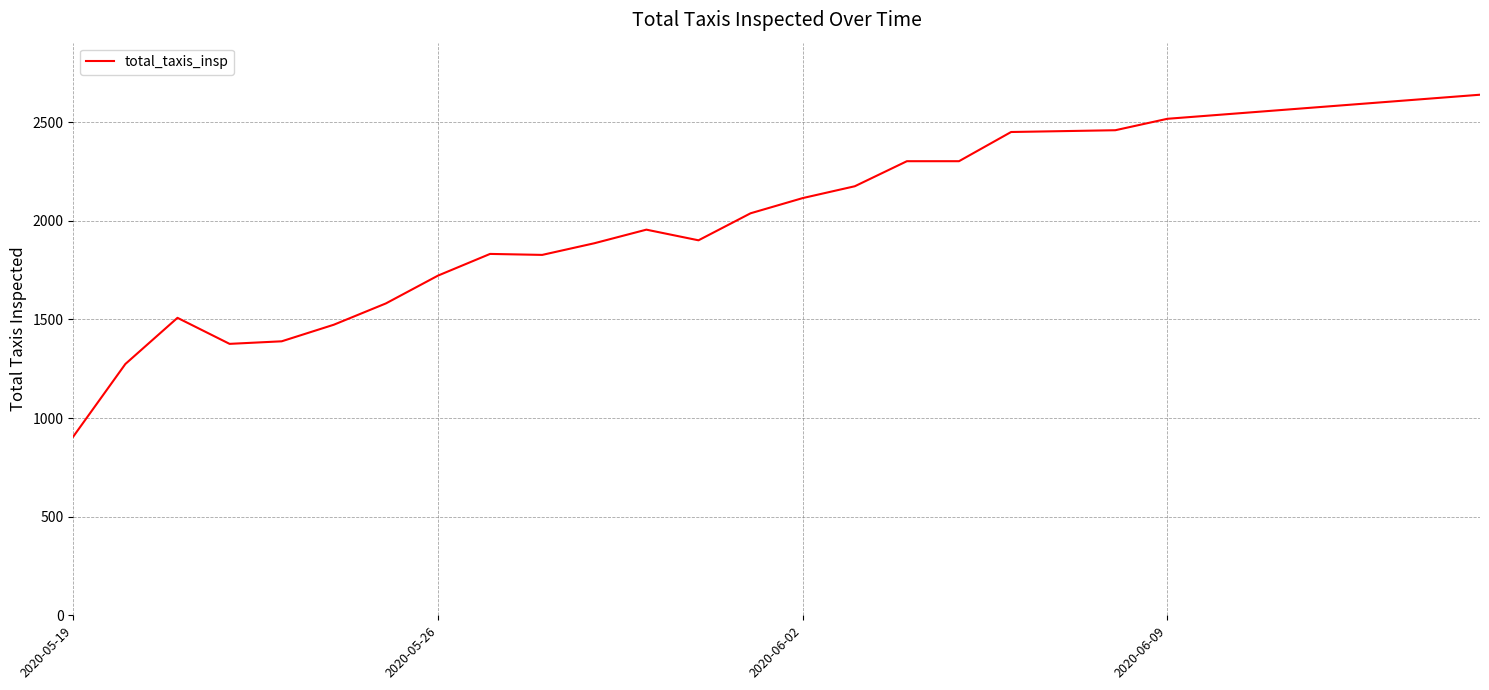

What is the smallest value displayed?

906